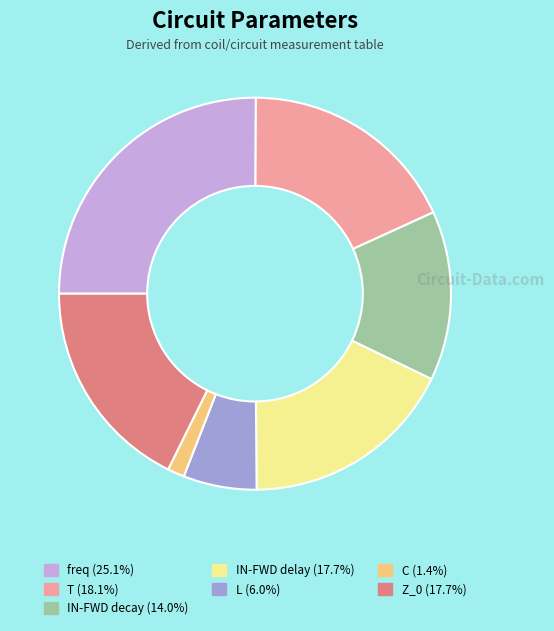

What is the largest slice in the pie chart?

freq